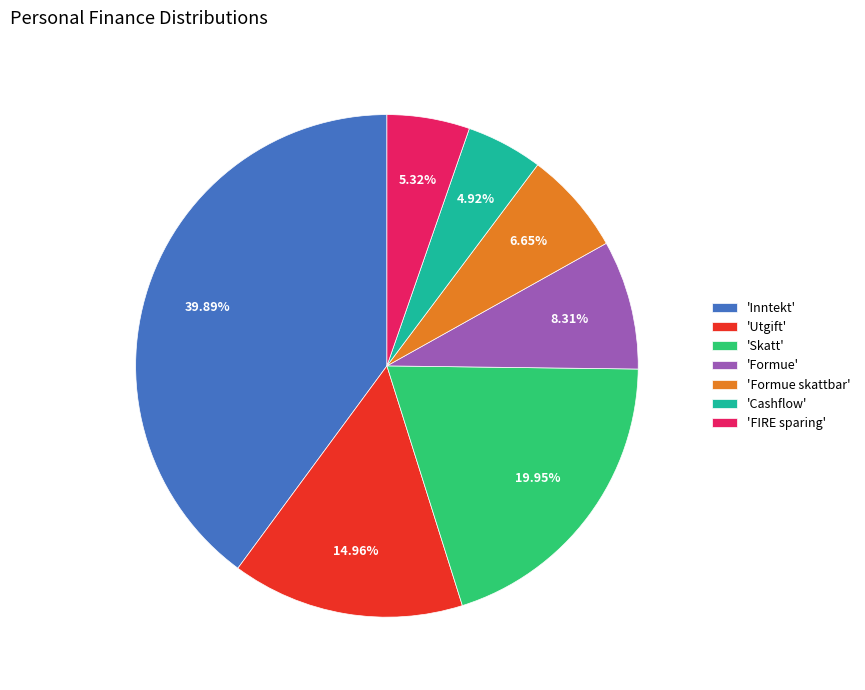

Do 'Cashflow' and 'Formue' together represent more than half of the pie?

No